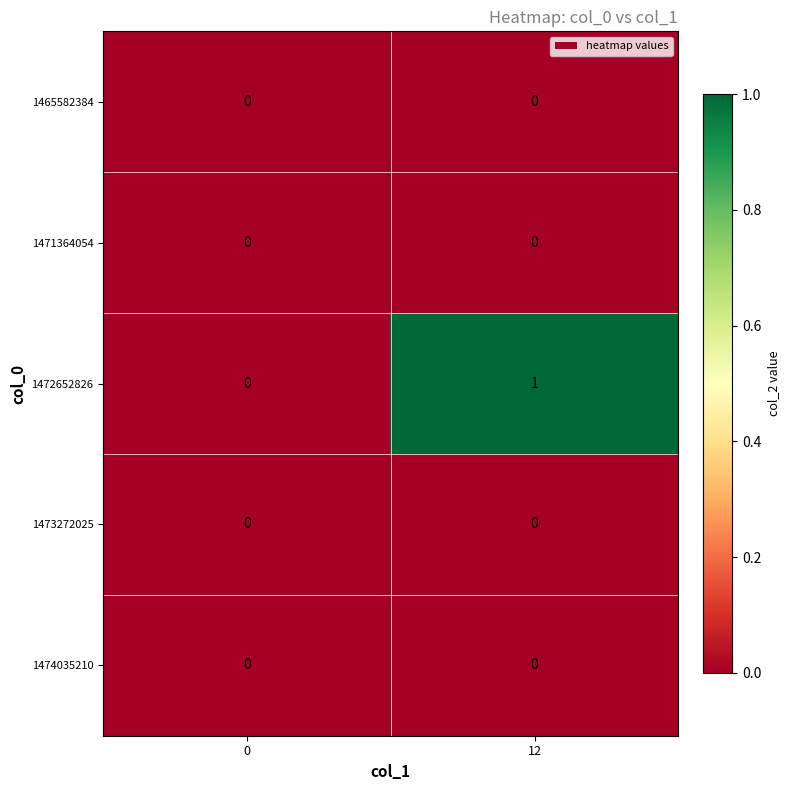

Which series has the largest range (max minus min)?

1472652826